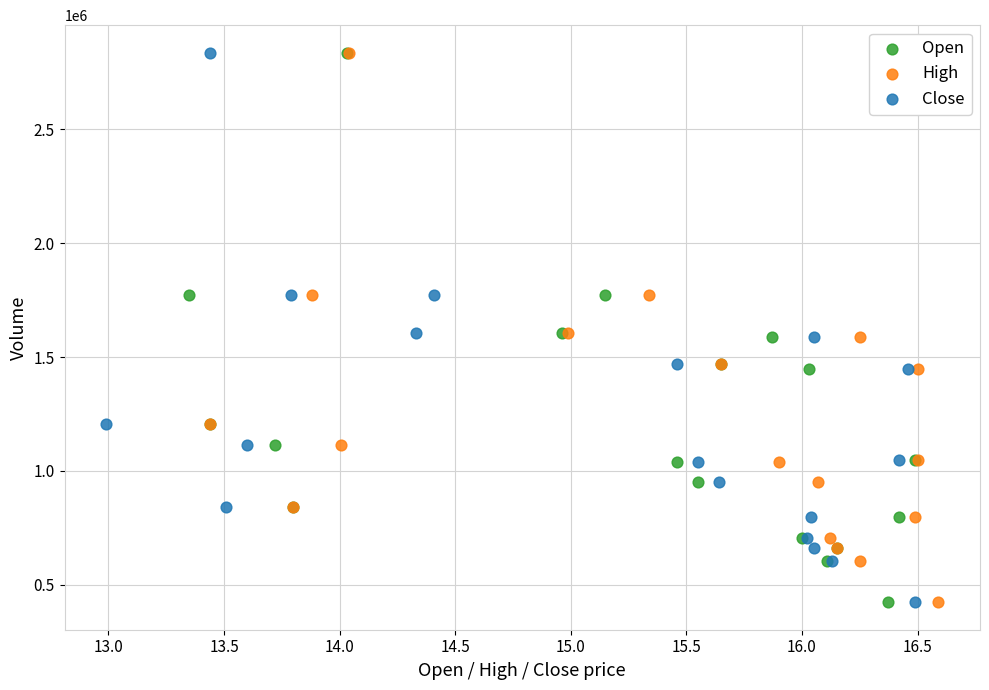

What are all the series names shown in the legend?

Open, High, Close